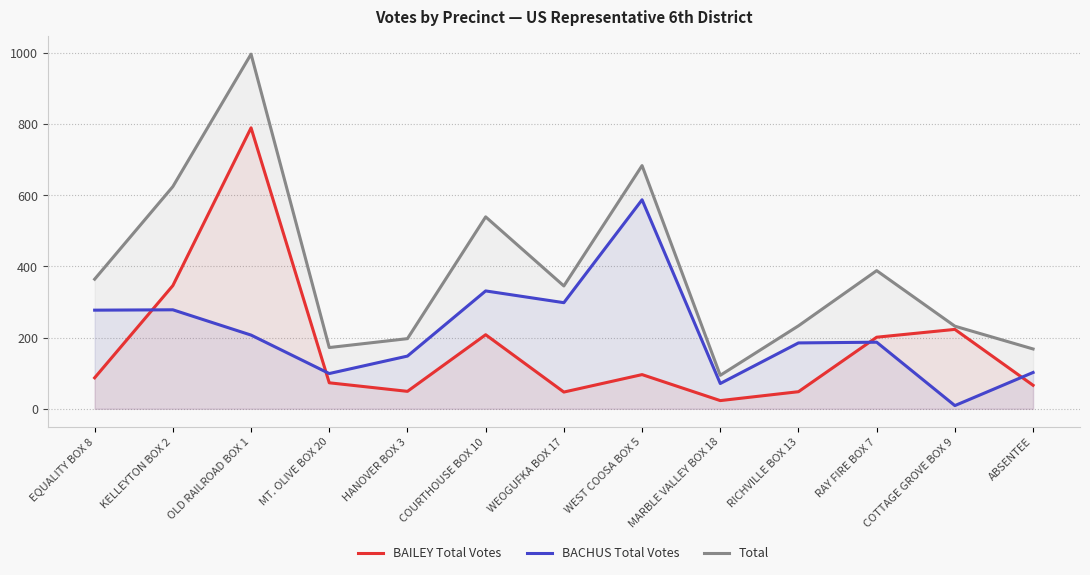

The BAILEY Total Votes series shows 23 at RICHVILLE BOX 13. True or false?

False